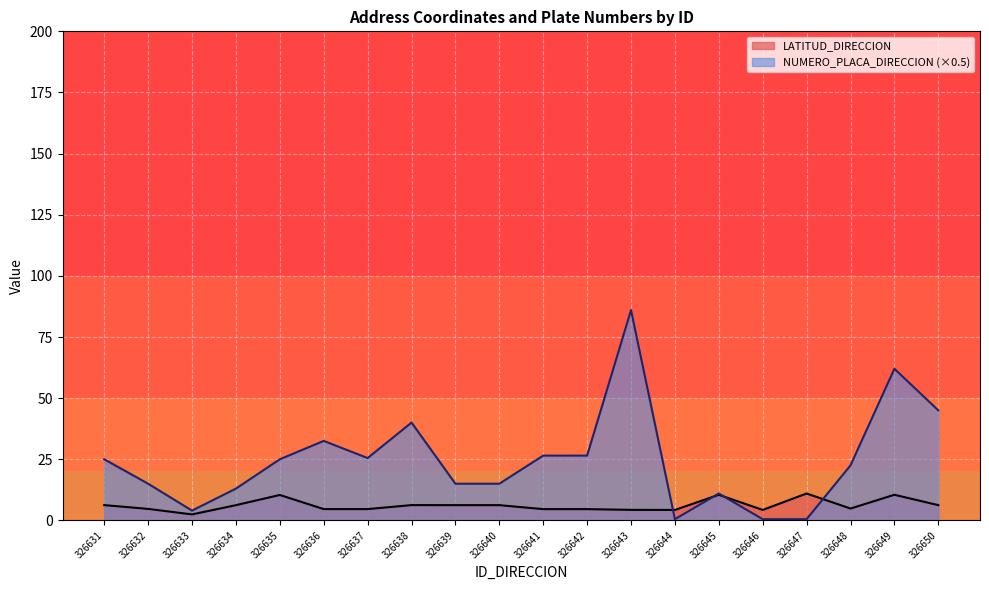

Which series has the largest total across all categories?

NUMERO_PLACA_DIRECCION (×0.5)